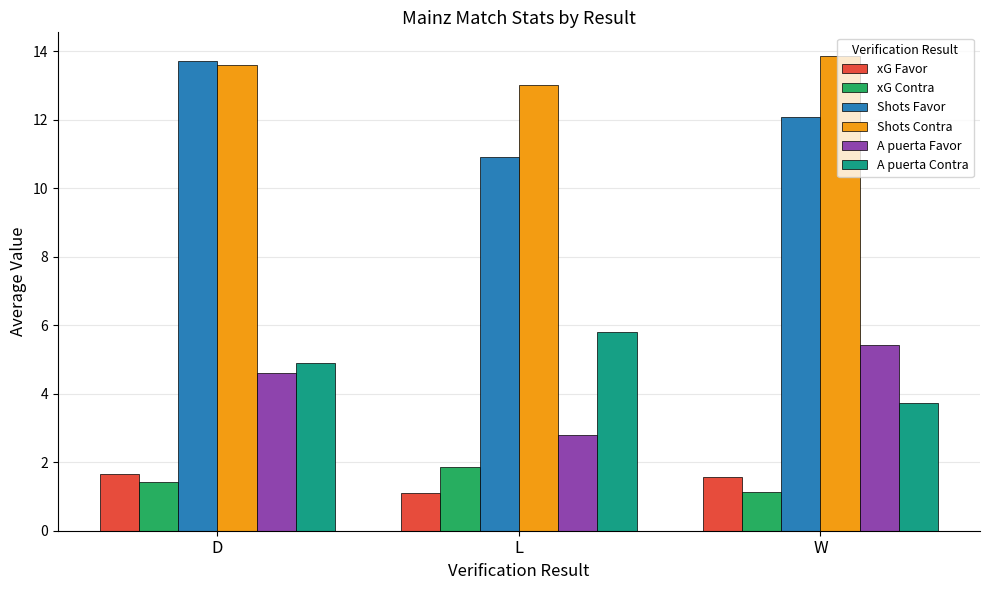

What is the difference between the highest and lowest values at L?

11.9